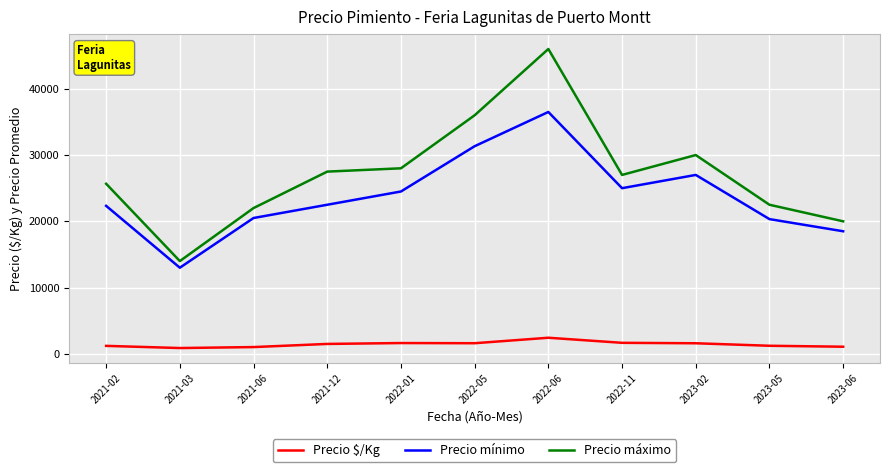

Which series has the widest spread of values?

Precio máximo